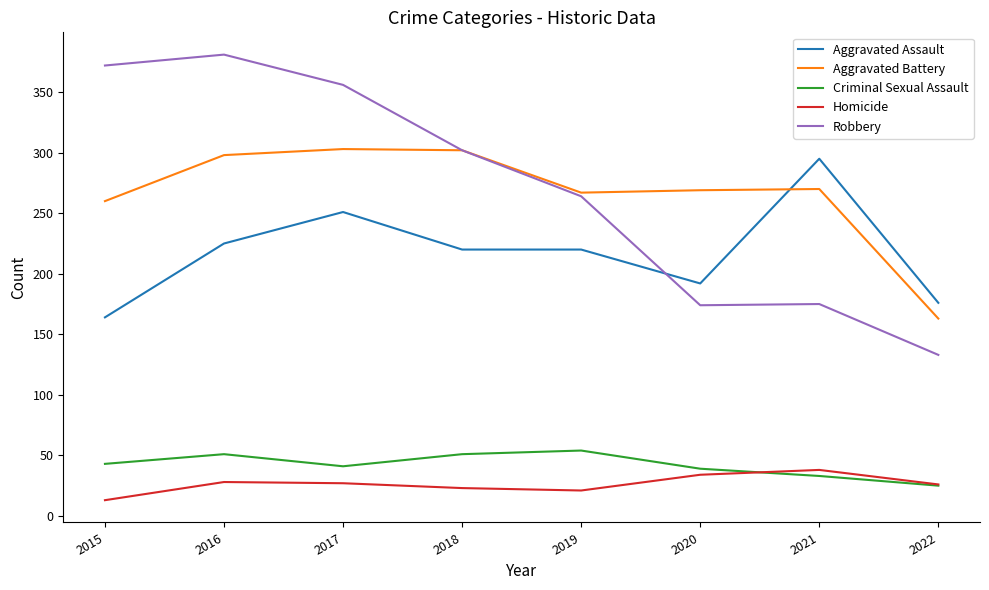

True or false: Homicide and Aggravated Assault cross at least once.

False